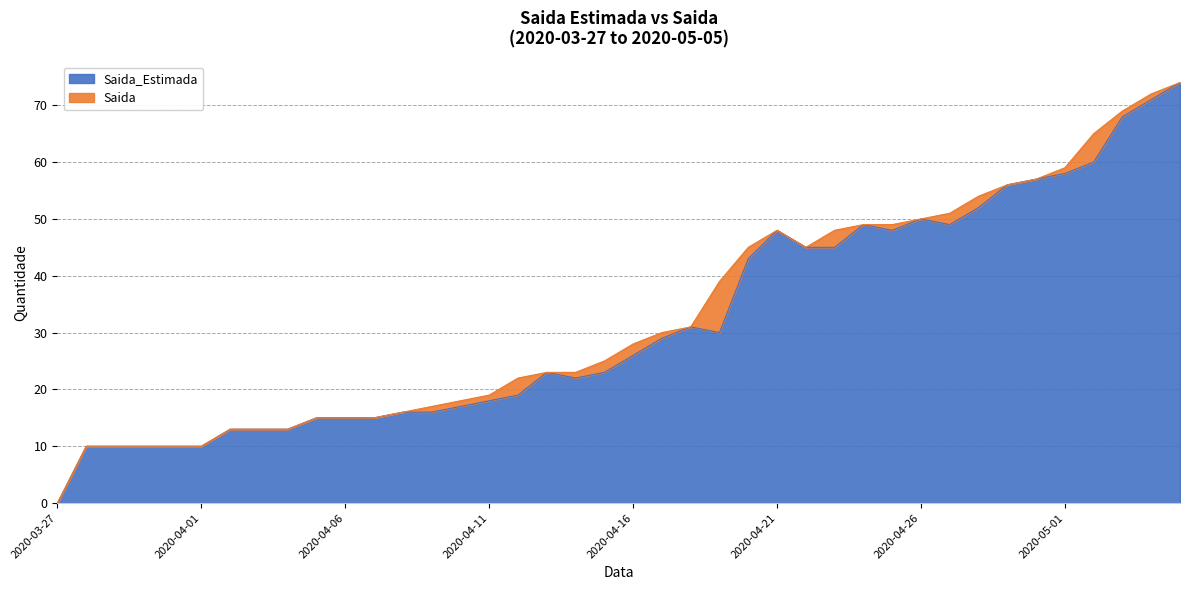

Which label corresponds to the smallest value in the chart?

2020-03-27